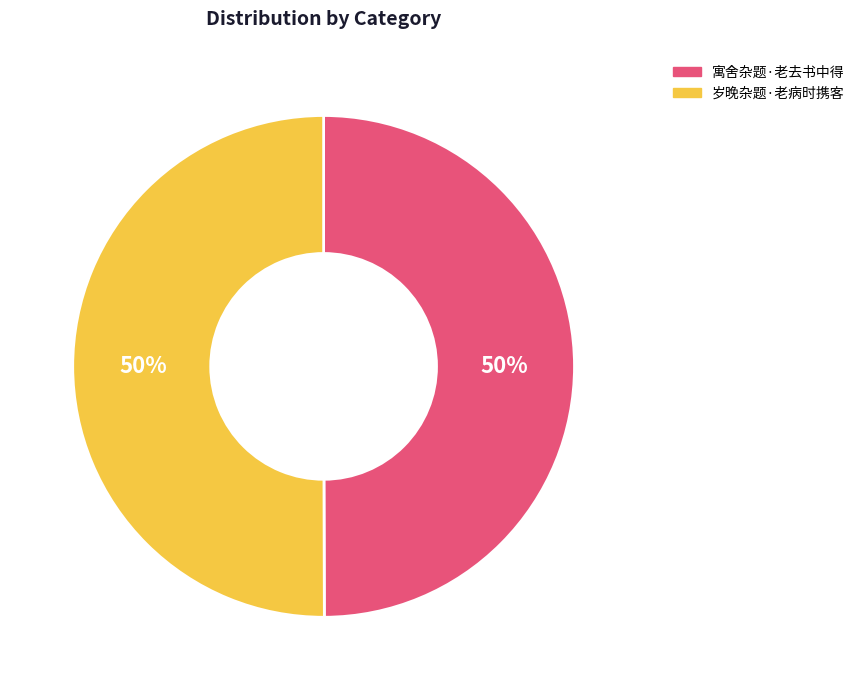

To the nearest percent, what portion does 寓舍杂题·老去书中得 represent?

50%